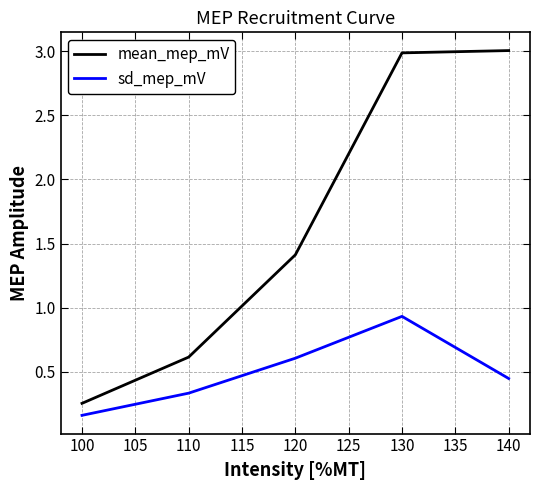

What is the difference between the maximum and minimum values in the sd_mep_mV series?

0.8